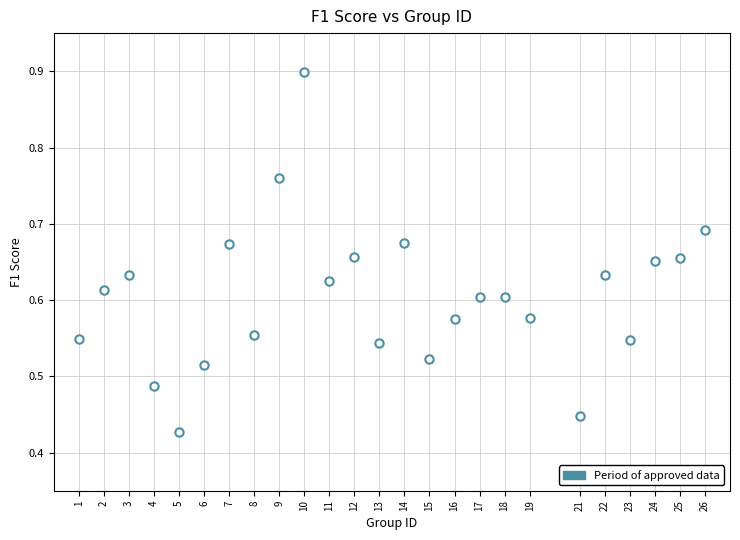

What is the range of X values (max minus min)?

25.0